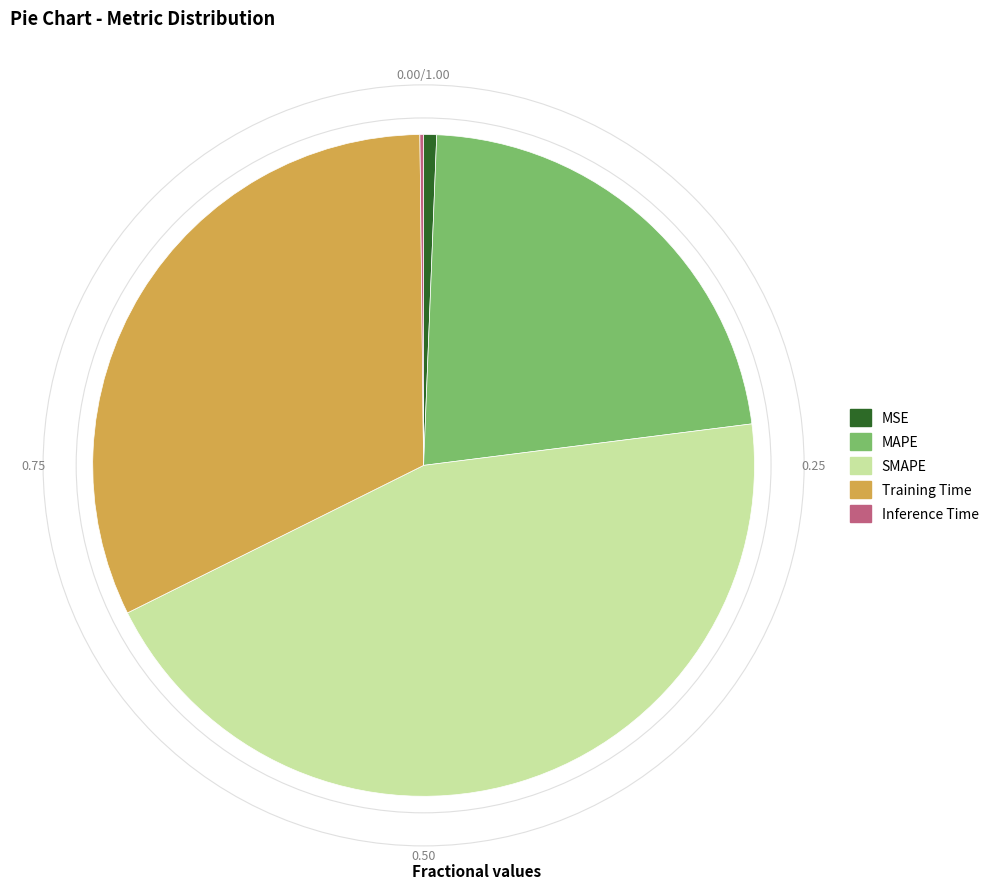

Do MSE and Training Time together represent more than half of the pie?

No